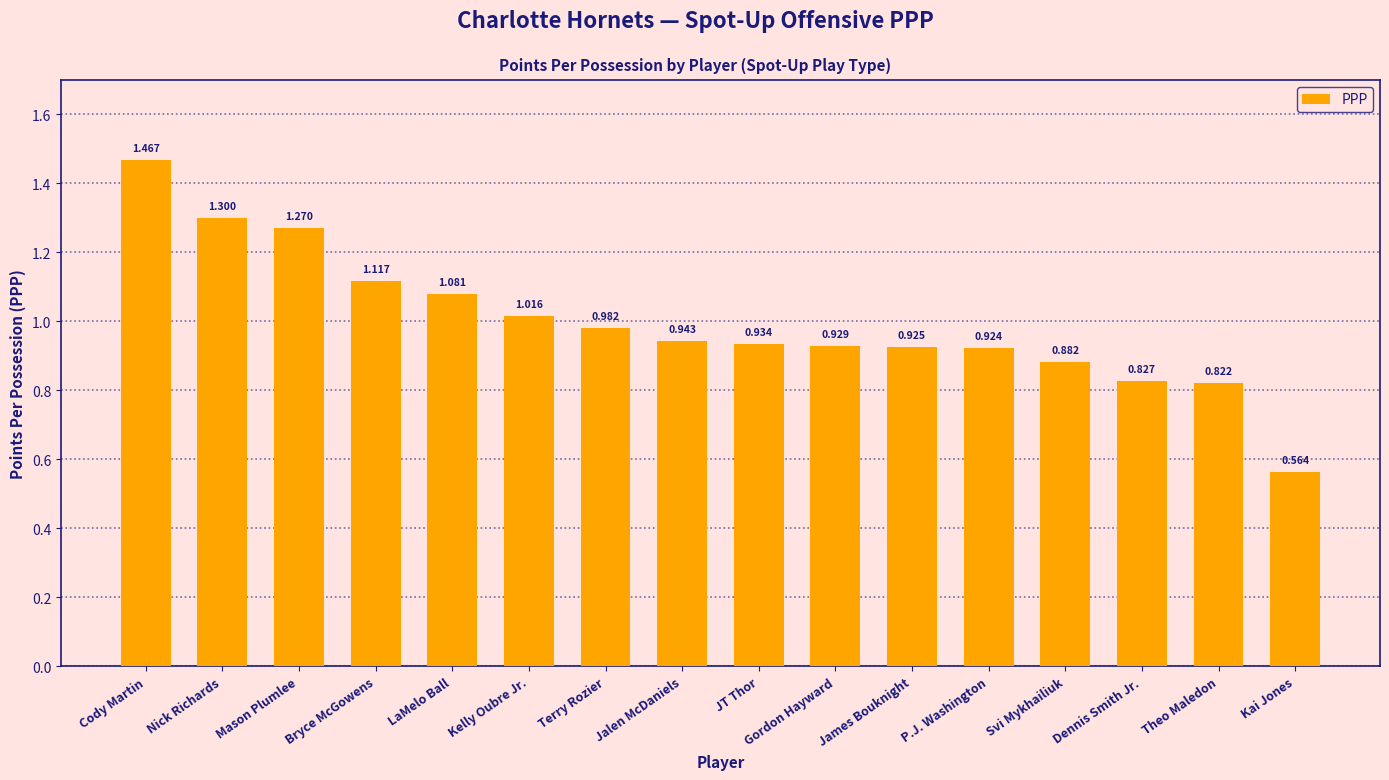

At which category does the chart reach its minimum across all series?

Kai Jones